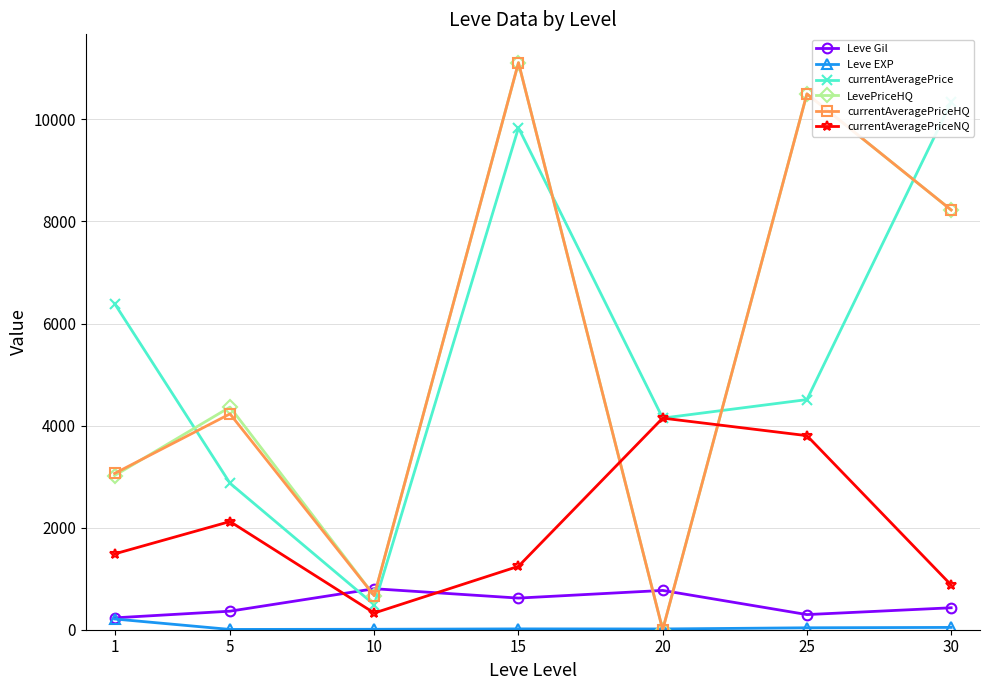

What is the maximum value shown in the chart?

11110.7